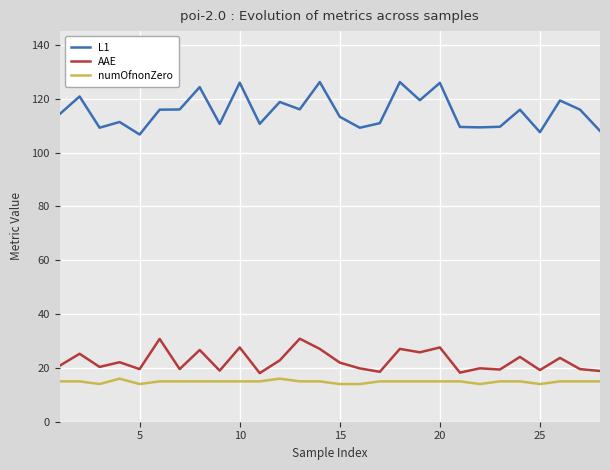

Rank the series by their maximum value, from lowest to highest.

numOfnonZero, AAE, L1